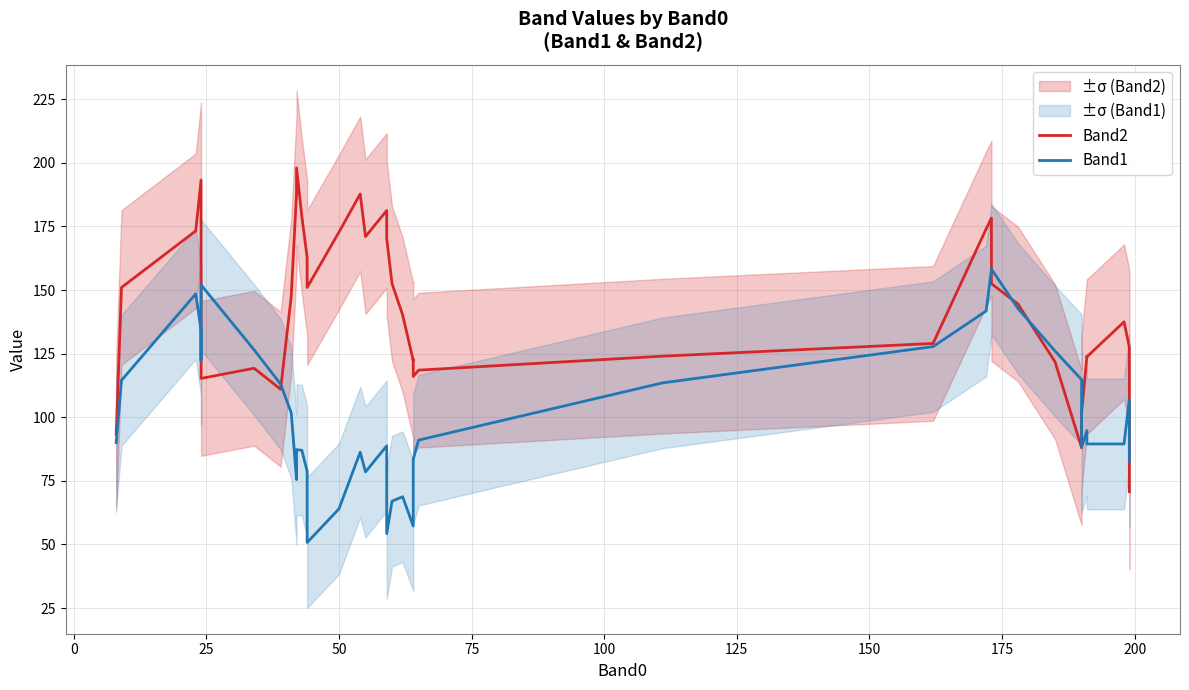

What is the minimum value for Band1?

50.8